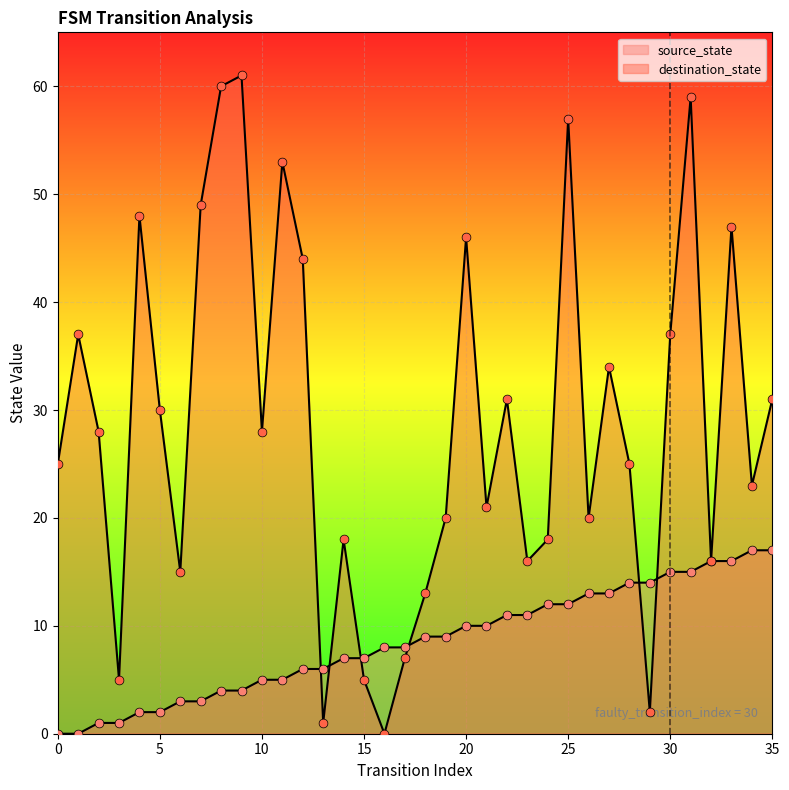

At how many categories does at least one series exceed 18?

24